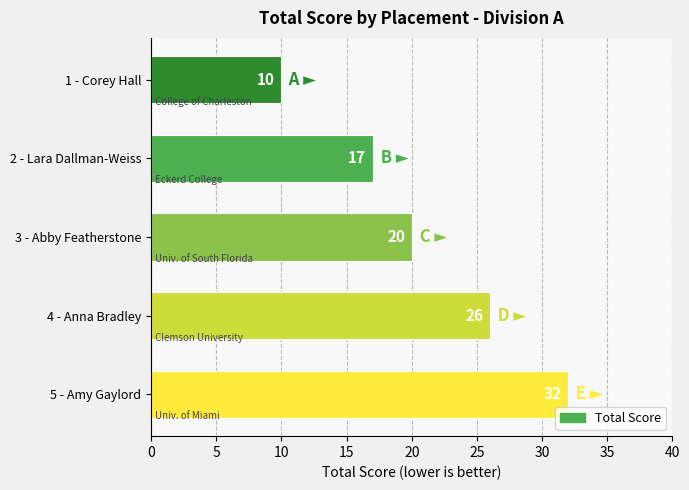

How many series are shown in this chart?

1